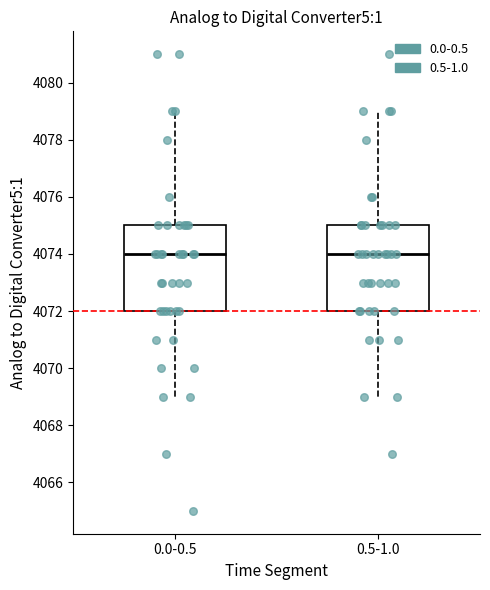

Where is the lower edge of the box for 0.5-1.0 on the y-axis? The values are not printed on the chart, so give them approximately, as read against the axis.

4072